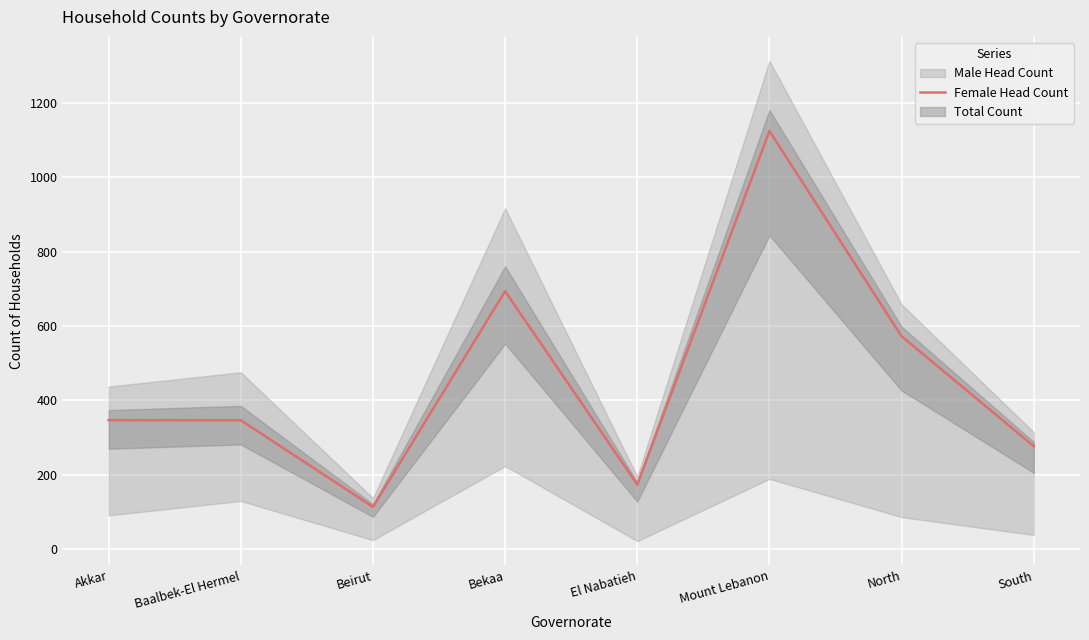

Reading left to right, what are all the values shown in this chart?

Akkar=346.6	Baalbek-El Hermel=346.3	Beirut=113.3	Bekaa=693.5	El Nabatieh=173.2	Mount Lebanon=1124.5	North=572.1	South=276.7